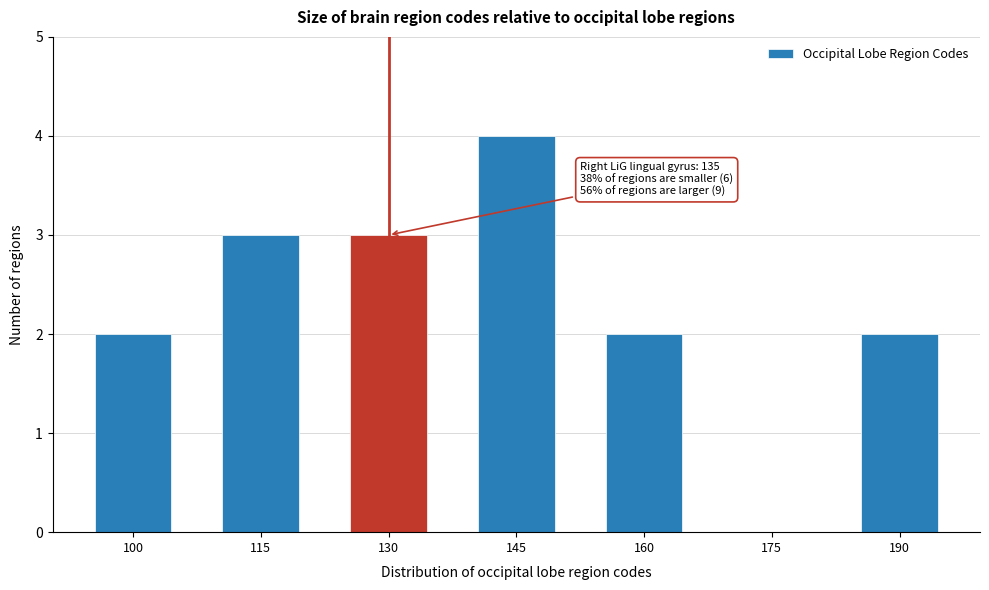

Reading right to left, what are all the values shown in this chart?

190=2	175=0	160=2	145=4	130=3	115=3	100=2